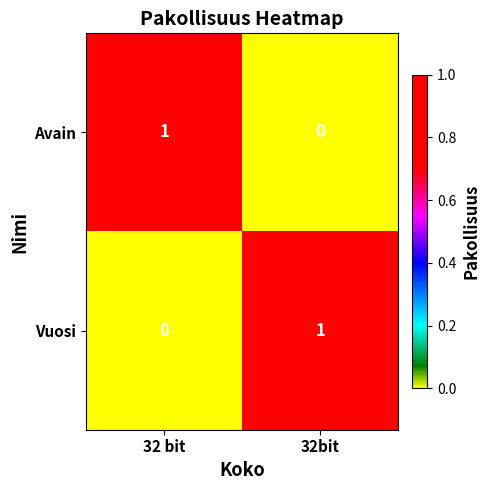

Reading left to right, list all the values displayed in this chart.

Avain: 32 bit=1	32bit=0
Vuosi: 32 bit=0	32bit=1